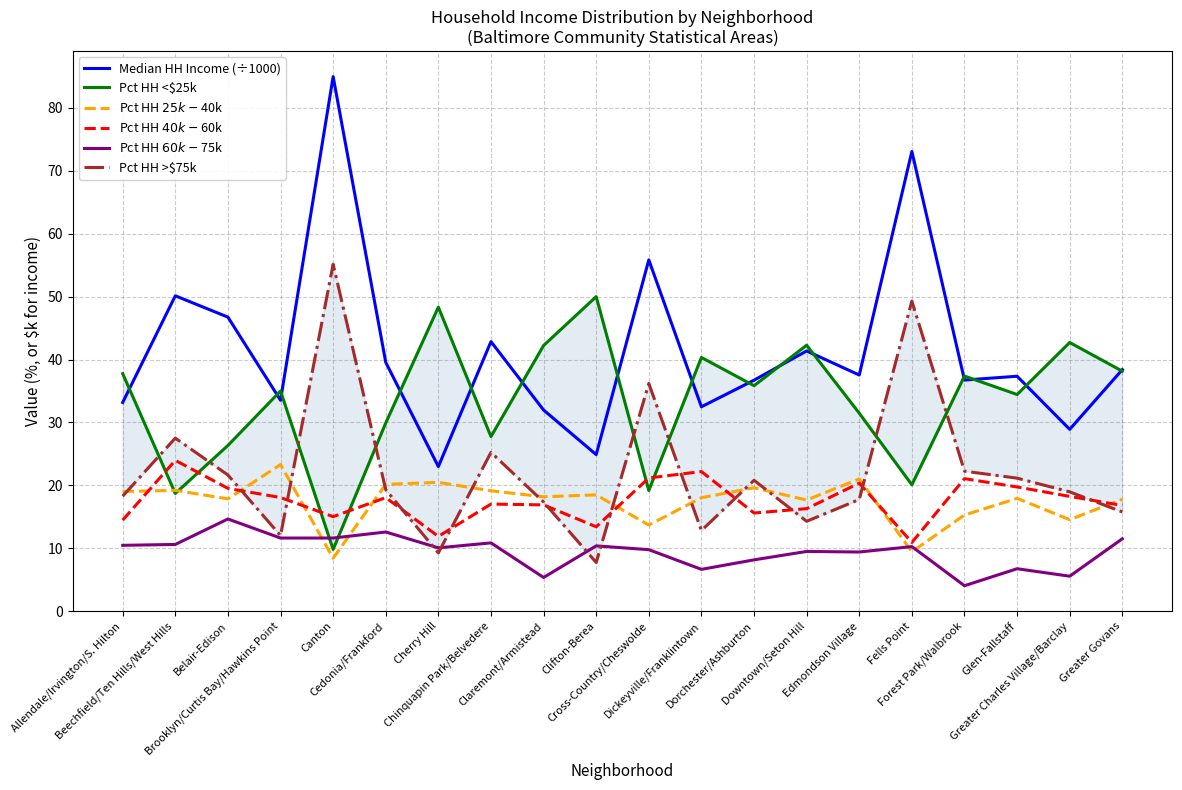

What is the label of the 12th point from the left?

Dickeyville/Franklintown